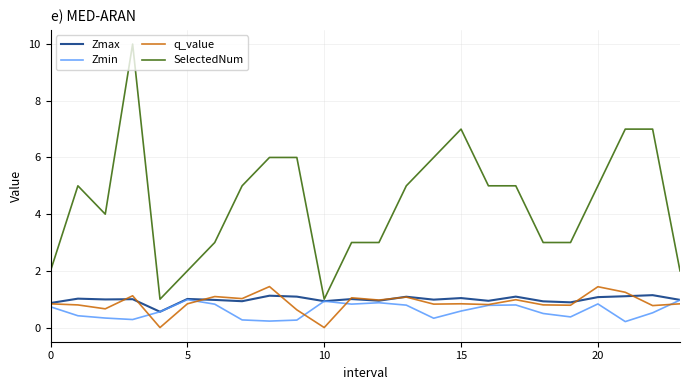

What is the maximum value for q_value?

1.4